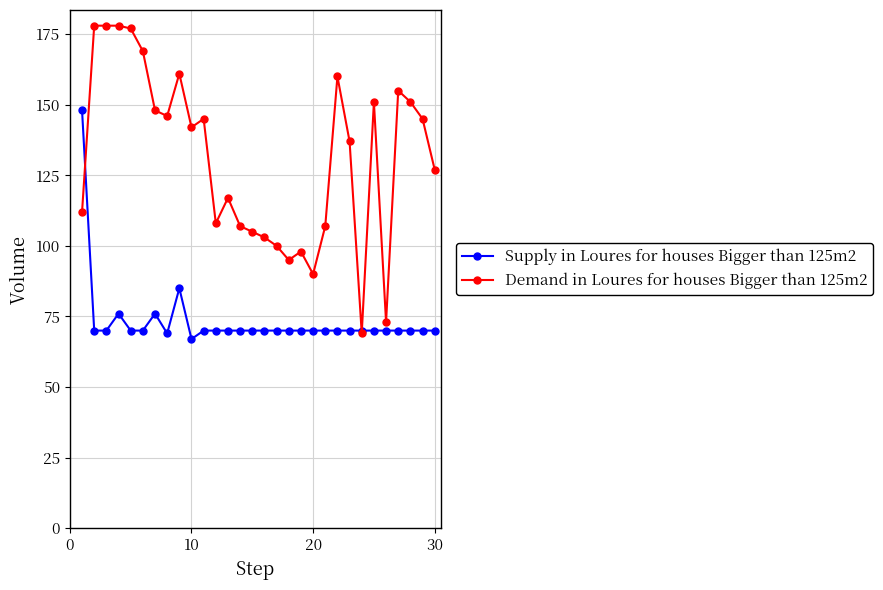

What are all the series names shown in the legend?

Supply in Loures for houses Bigger than 125m2, Demand in Loures for houses Bigger than 125m2